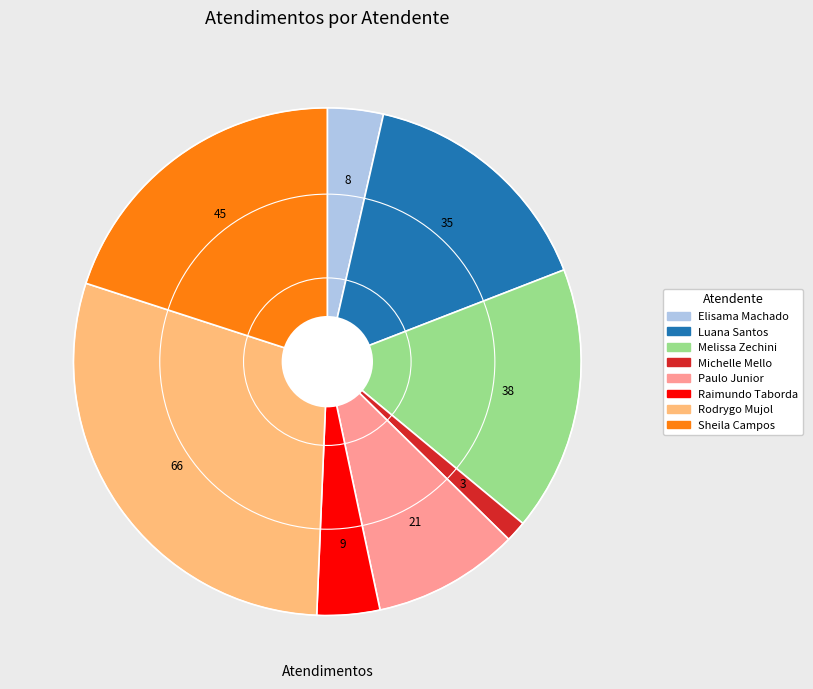

Which slice is the smallest?

Michelle Mello